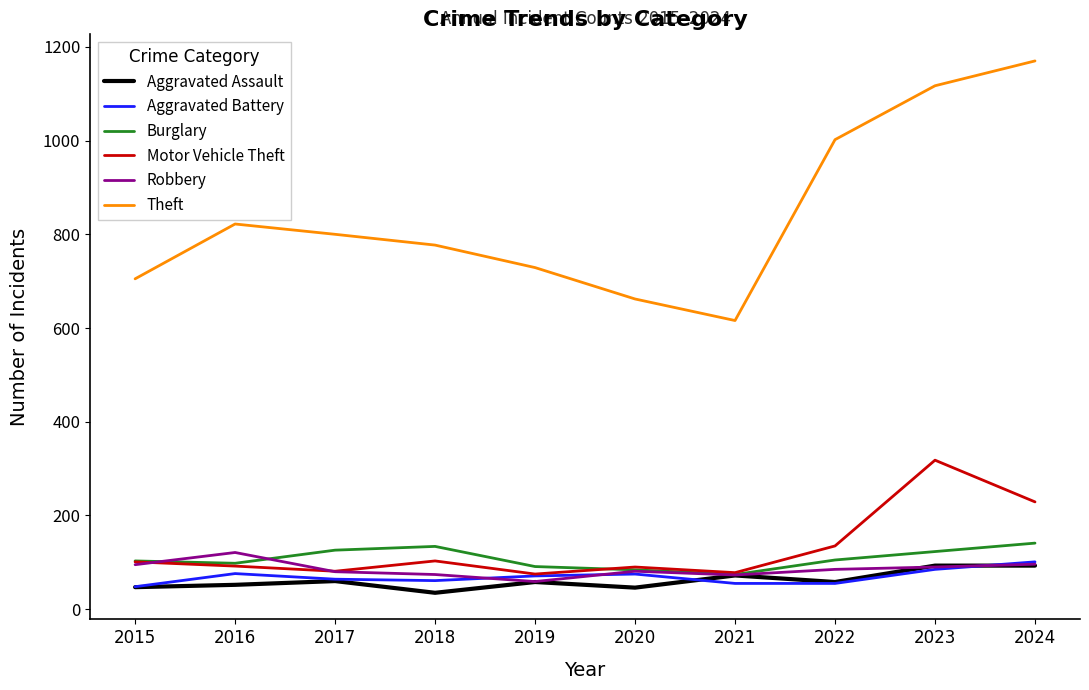

True or false: Theft and Aggravated Battery cross at least once.

False